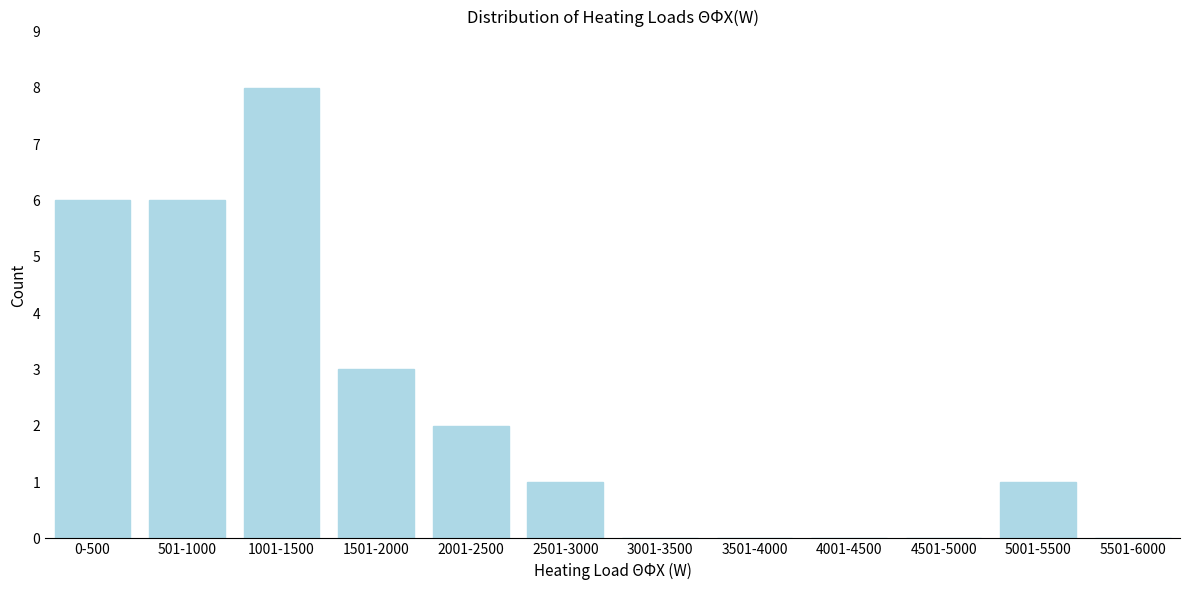

Reading left to right, transcribe all the data shown in this chart.

0-500=6	501-1000=6	1001-1500=8	1501-2000=3	2001-2500=2	2501-3000=1	3001-3500=0	3501-4000=0	4001-4500=0	4501-5000=0	5001-5500=1	5501-6000=0